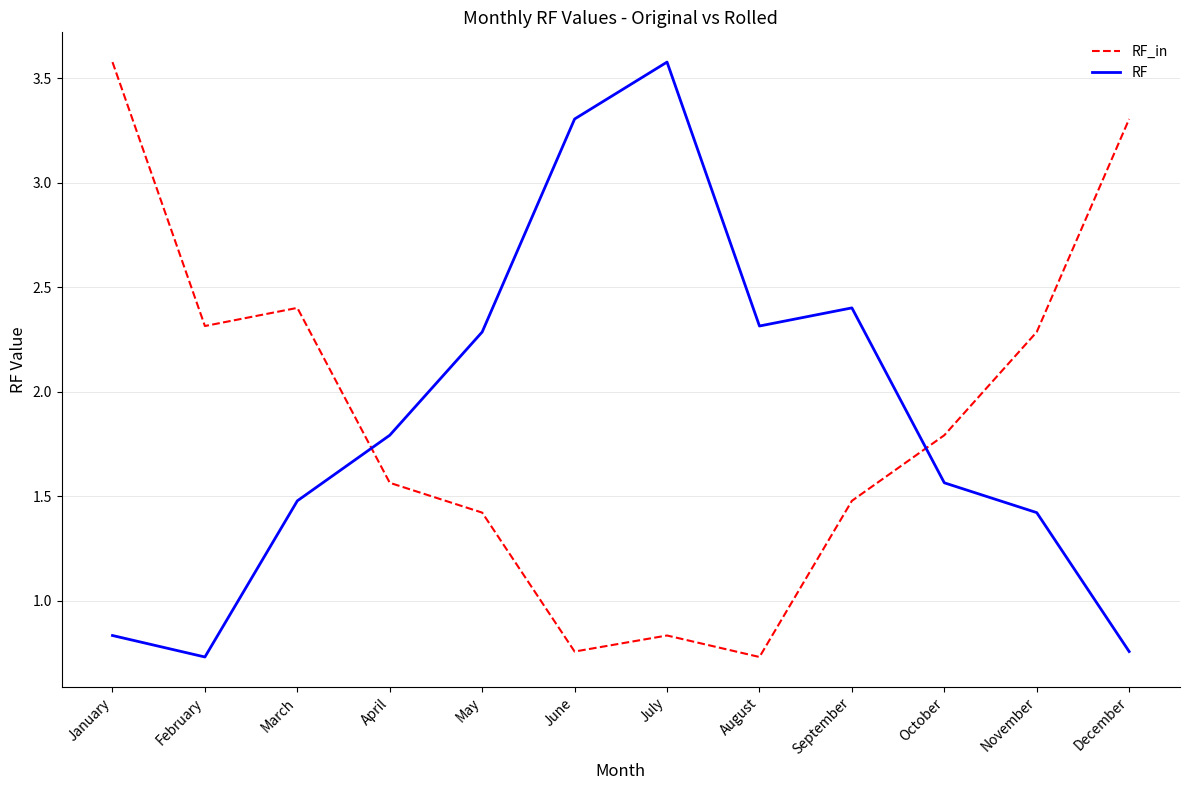

What is the average value of the RF_in series?

1.9